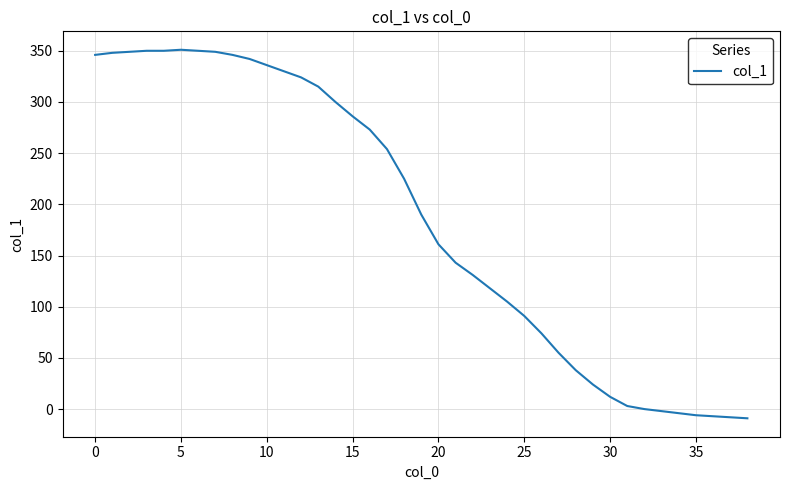

What is the smallest value displayed?

-9